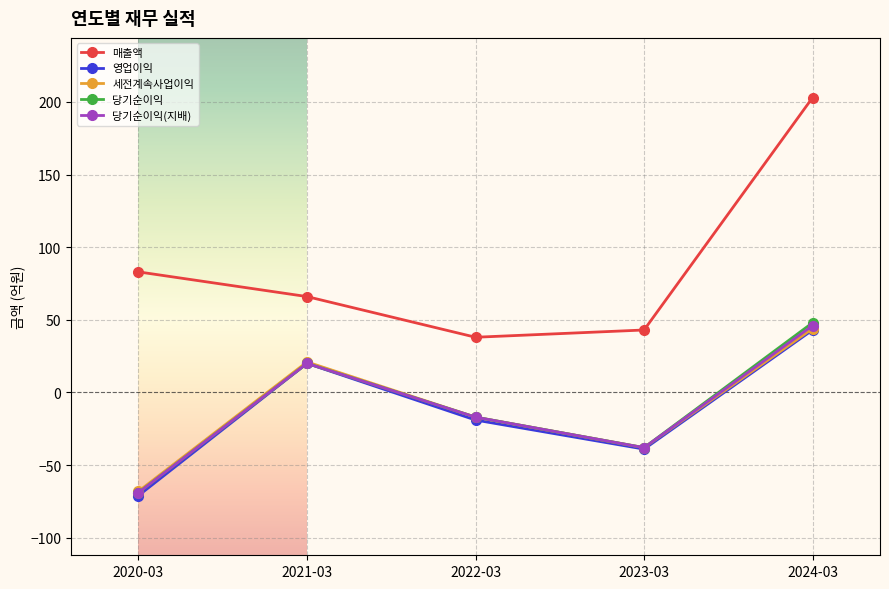

Which series has the largest range (max minus min)?

매출액